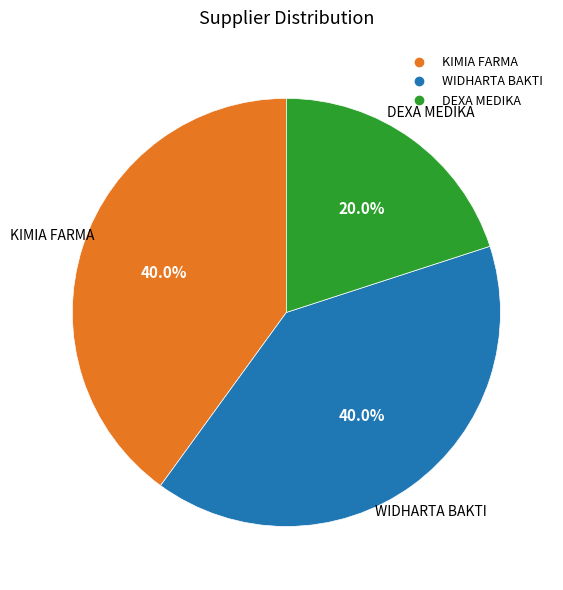

What percentage is NOT represented by WIDHARTA BAKTI?

60.0%